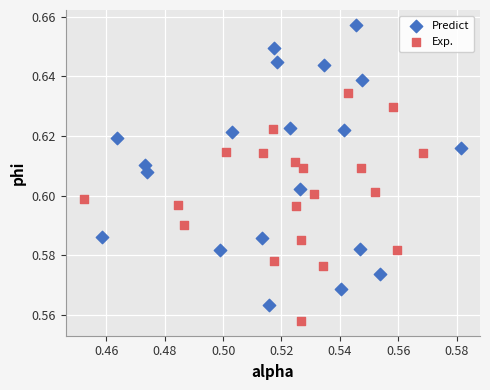

Which series has the largest Y range (max minus min)?

Predict